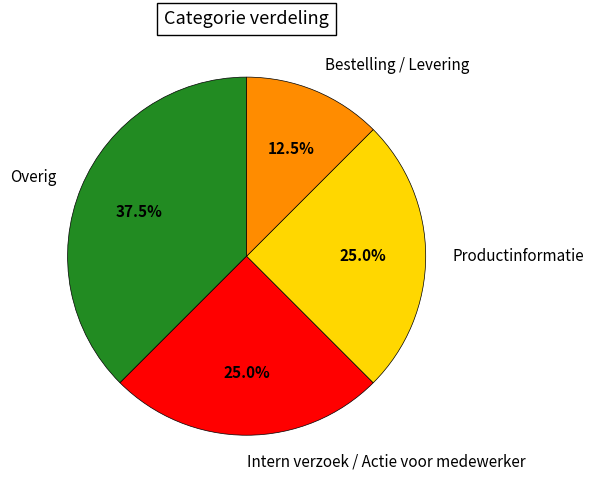

Which slice is the smallest?

Bestelling / Levering